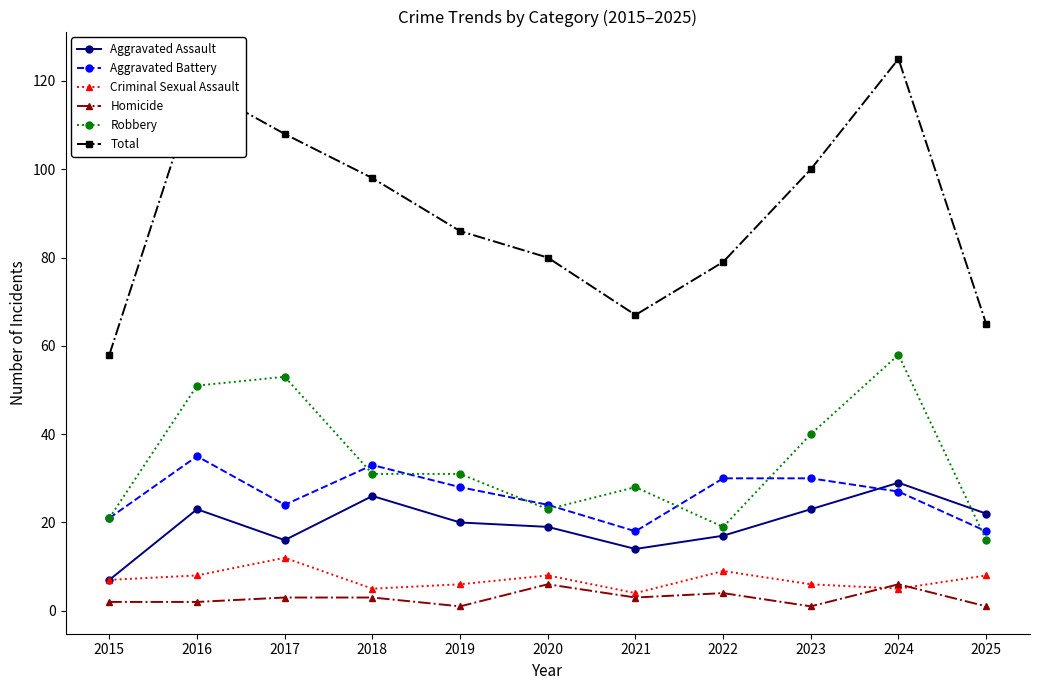

Which series changed the most between 2022 and 2025?

Total